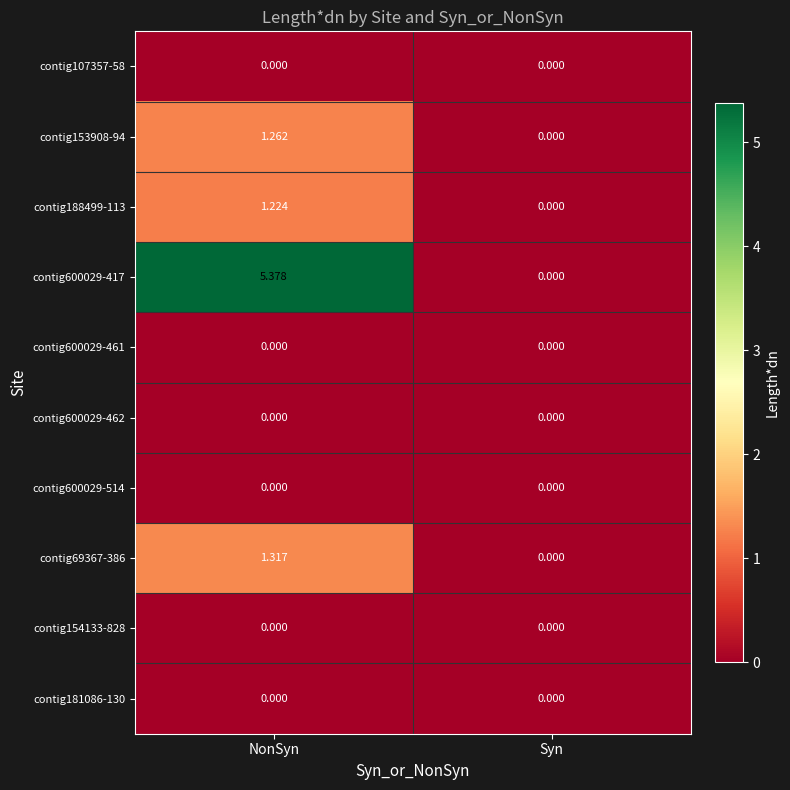

Which label corresponds to the largest value in the chart?

NonSyn